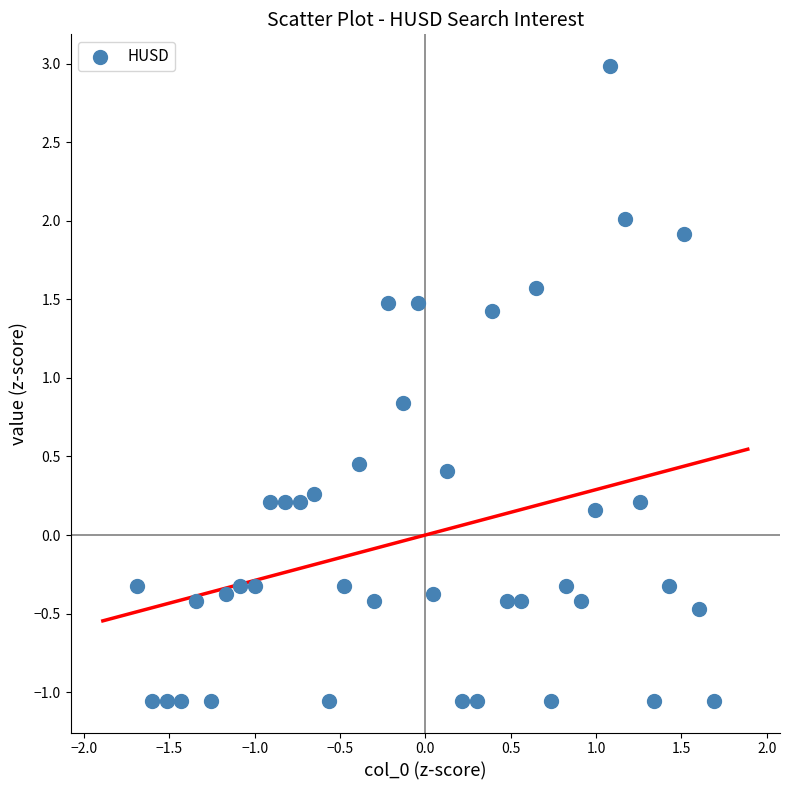

What is the range of Y values (max minus min)?

4.0